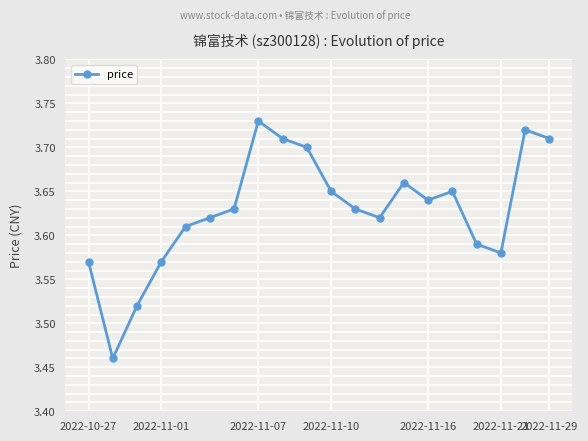

What is the difference between the maximum and minimum values?

0.3